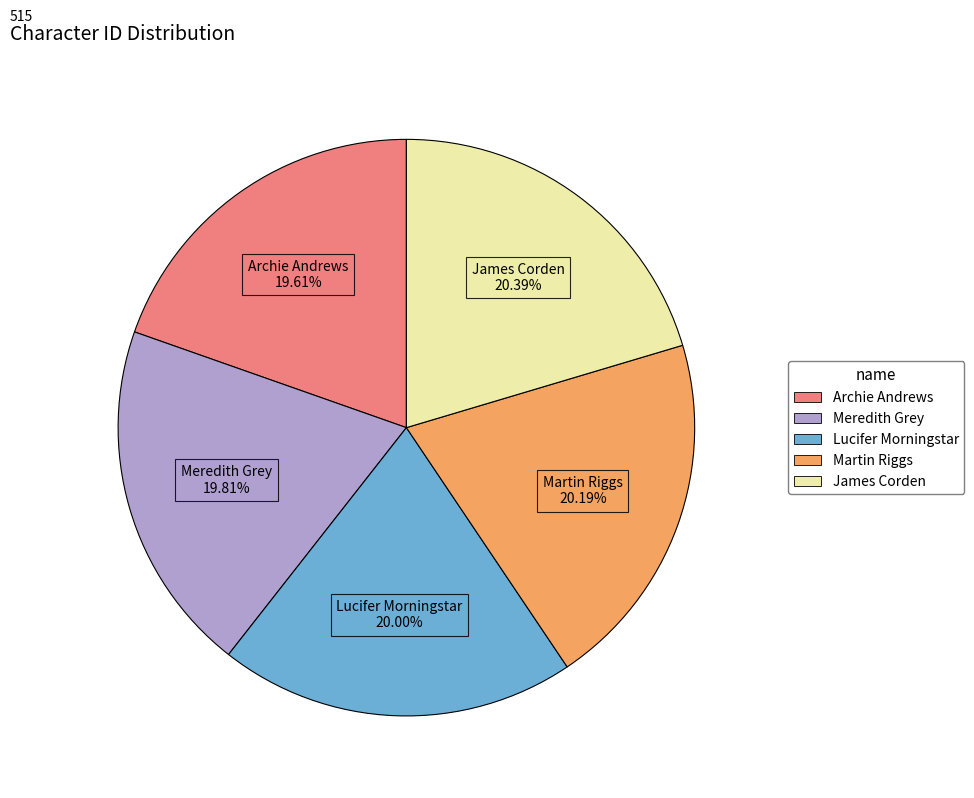

How many slices are in this pie chart?

5